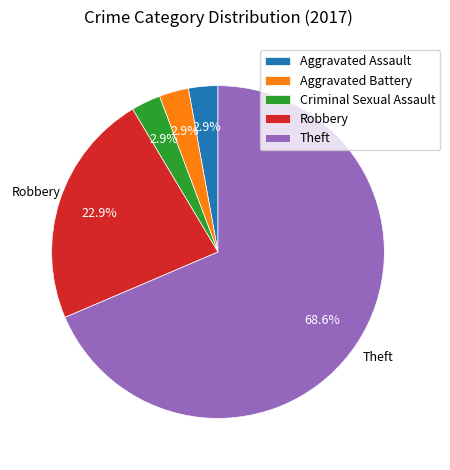

Which has a higher value, Robbery or Aggravated Assault?

Robbery